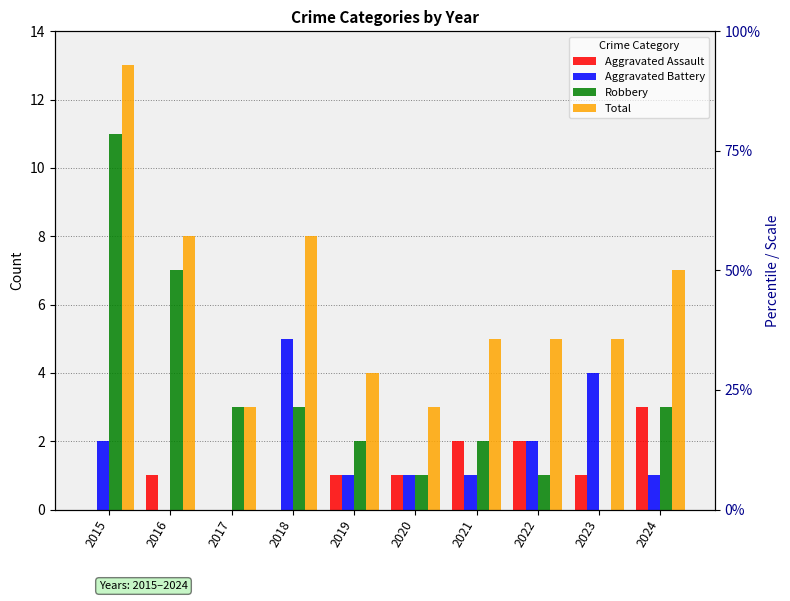

Count the number of categories in the chart.

10